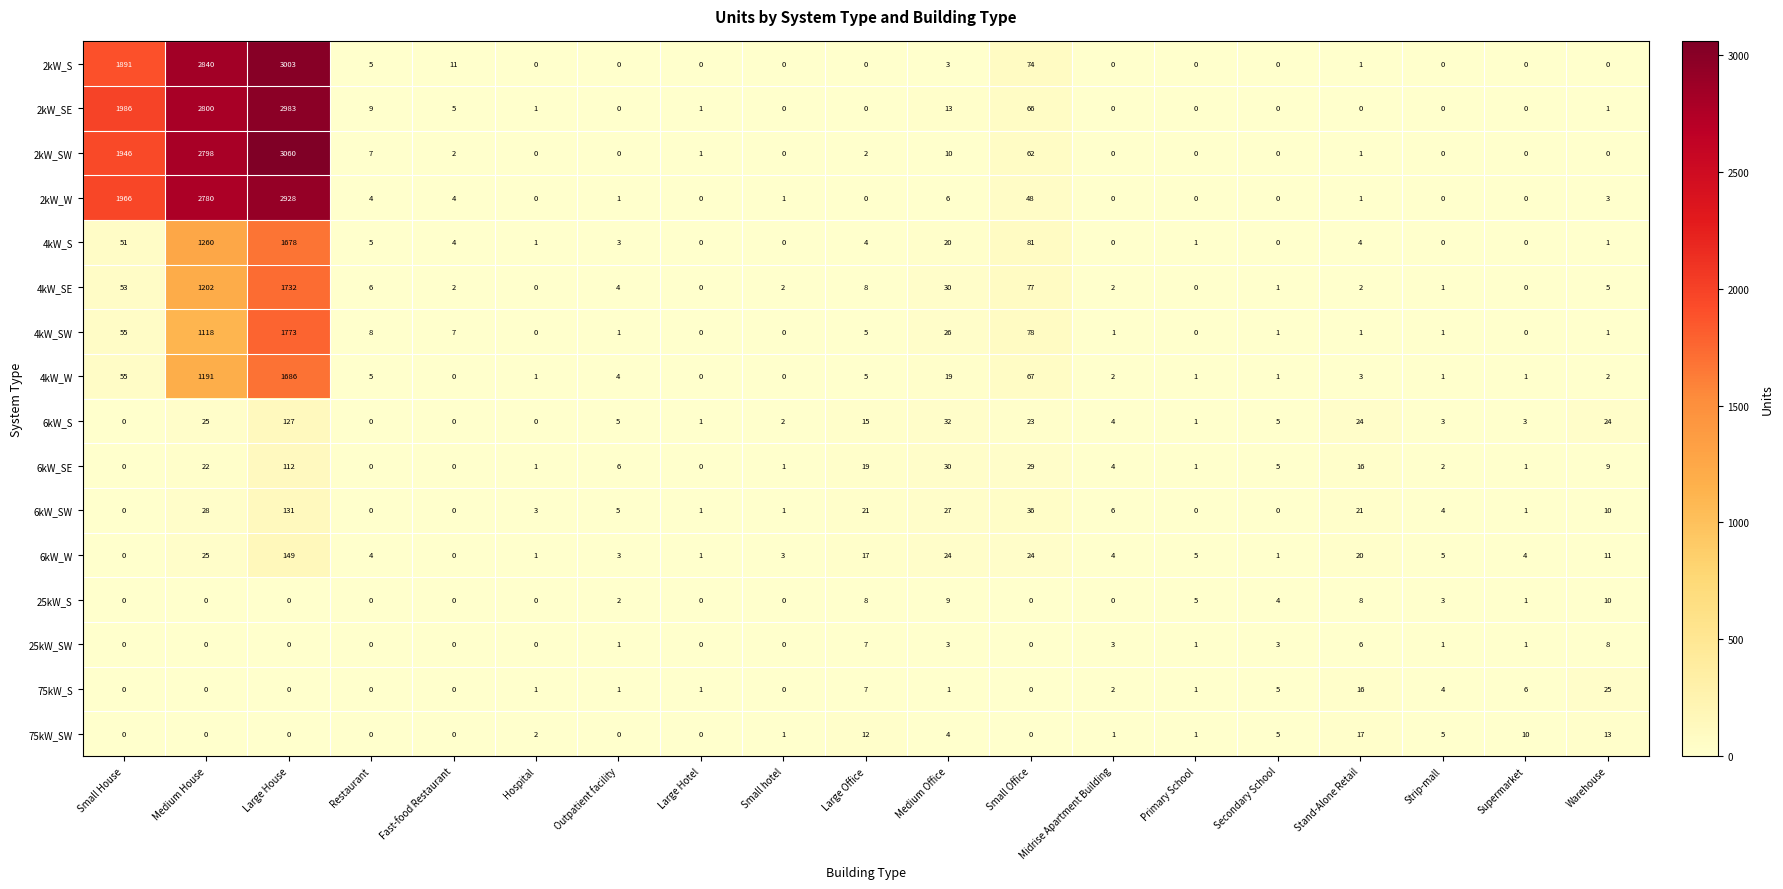

What is the greatest value displayed?

3060